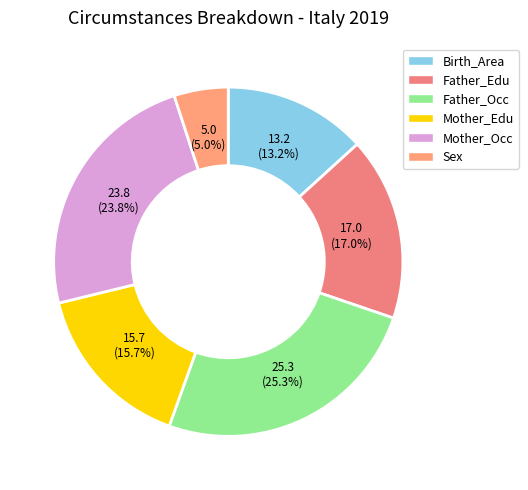

Which slice is the largest?

Father_Occ